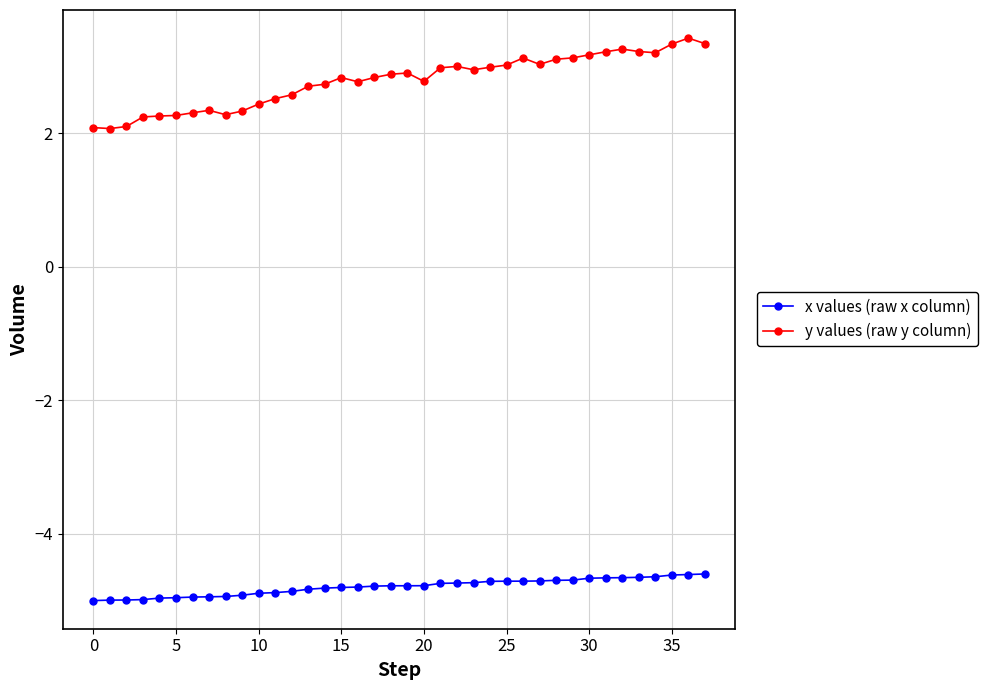

List the series in order of their peak value, highest first.

y values (raw y column), x values (raw x column)